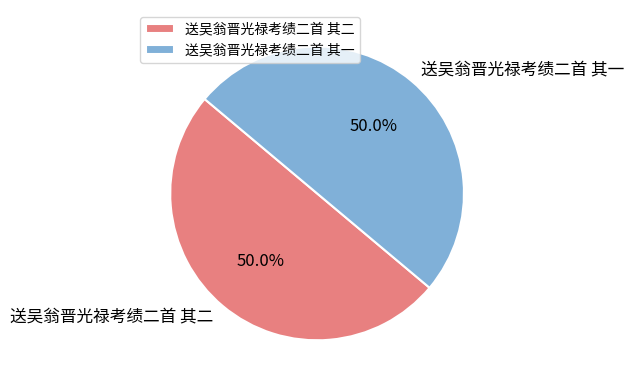

How many segments does this pie chart have?

2